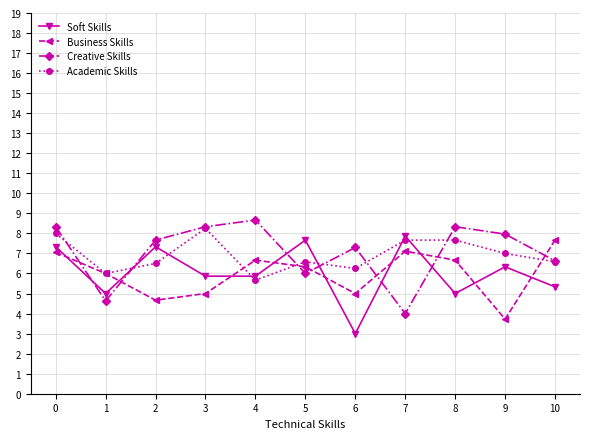

Does the chart have visible grid lines?

Yes